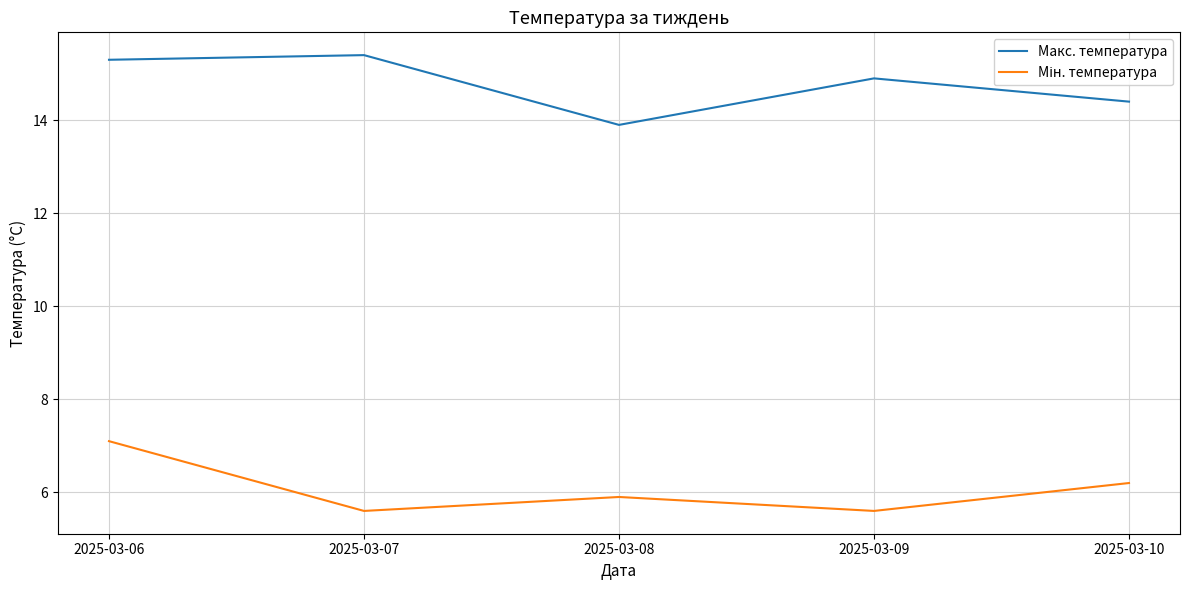

Which series changed the most between 2025-03-07 and 2025-03-08?

Макс. температура